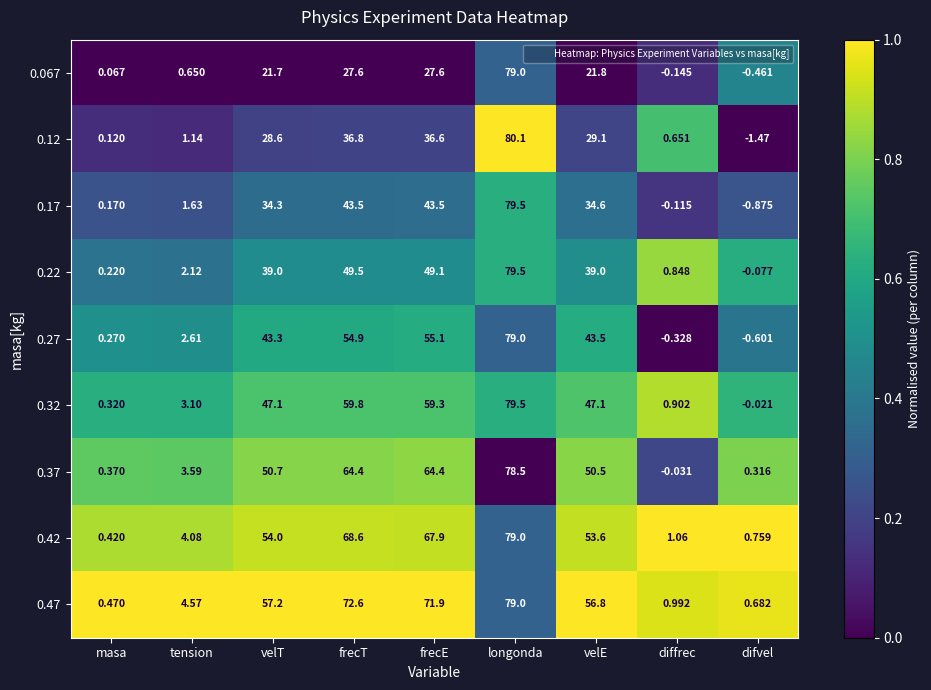

Which category has the highest value across all series?

longonda